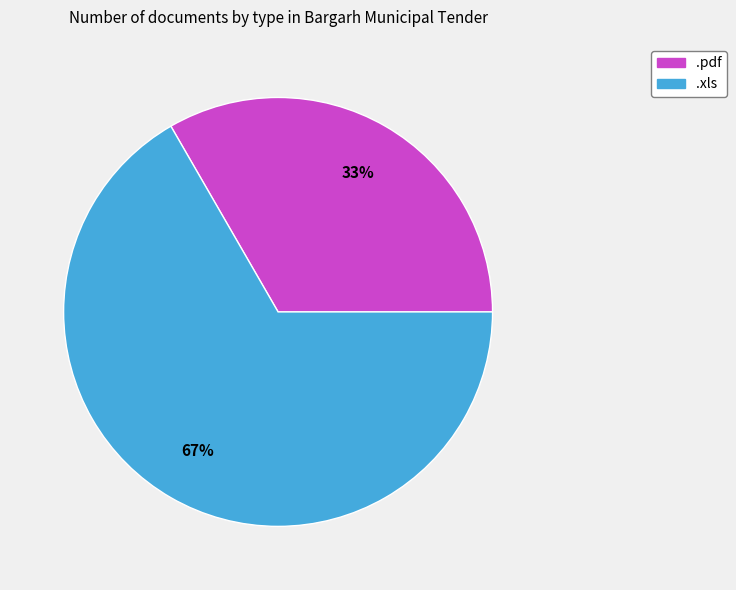

Between .xls and .pdf, which is larger?

.xls